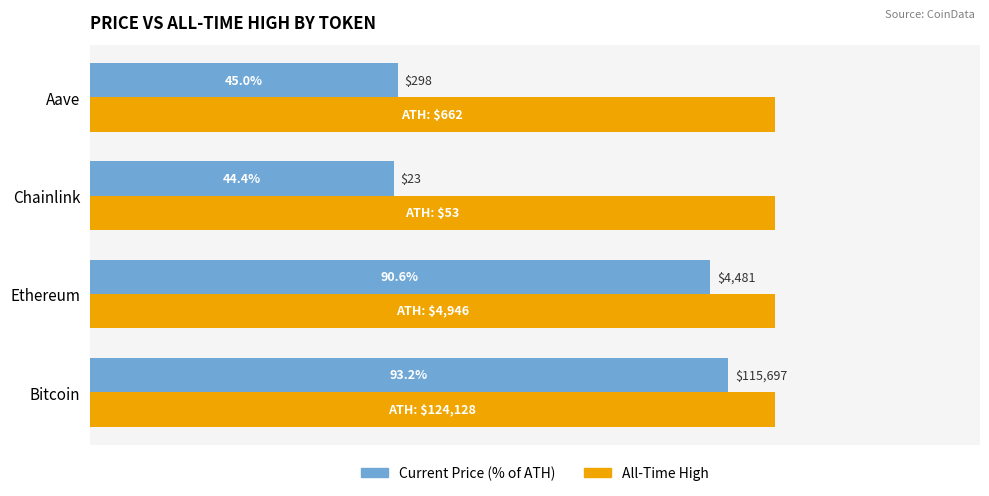

At which category is the sum across all series the highest?

Bitcoin